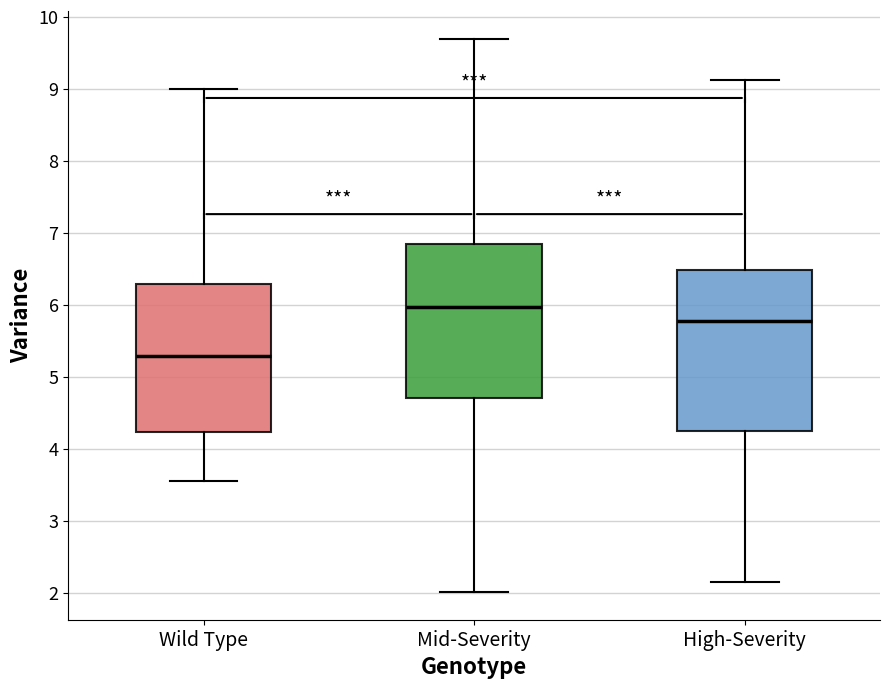

Comparing the boxes themselves (not the whiskers), which one is the tallest?

High-Severity